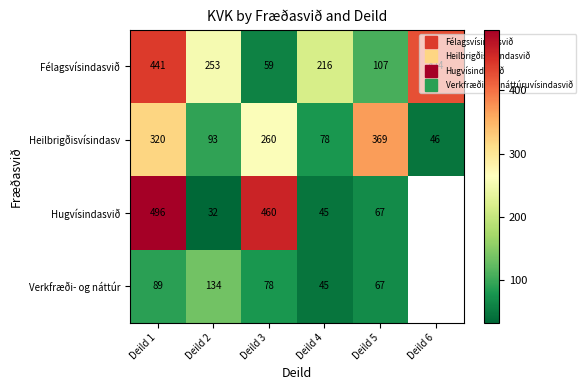

List the labels in order of Hugvísindasvið value, smallest first.

Deild 2, Deild 4, Deild 5, Deild 3, Deild 1, Deild 6